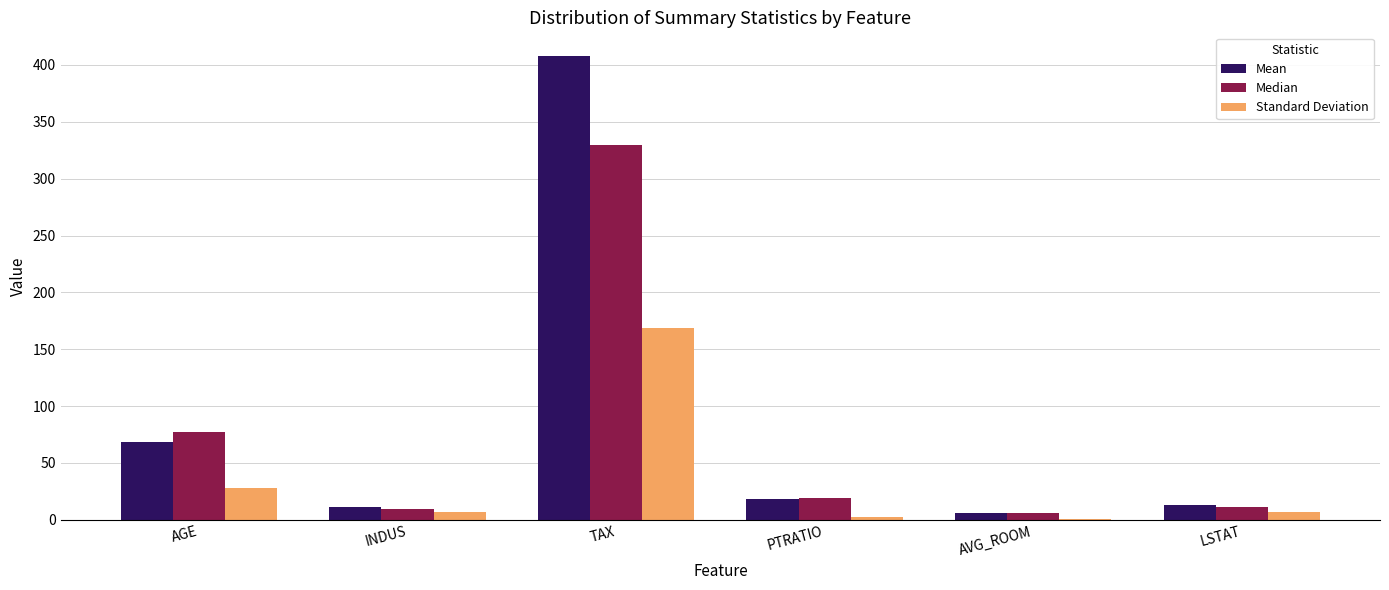

Count the number of categories in the chart.

6